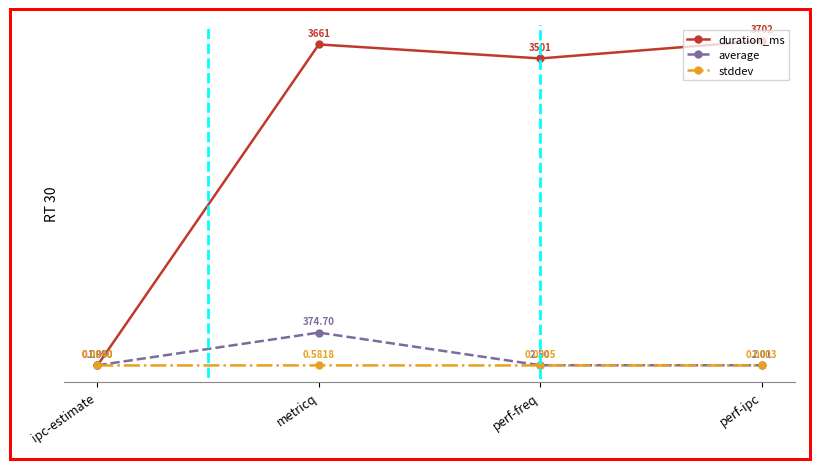

At which category is the sum across all series the highest?

metricq